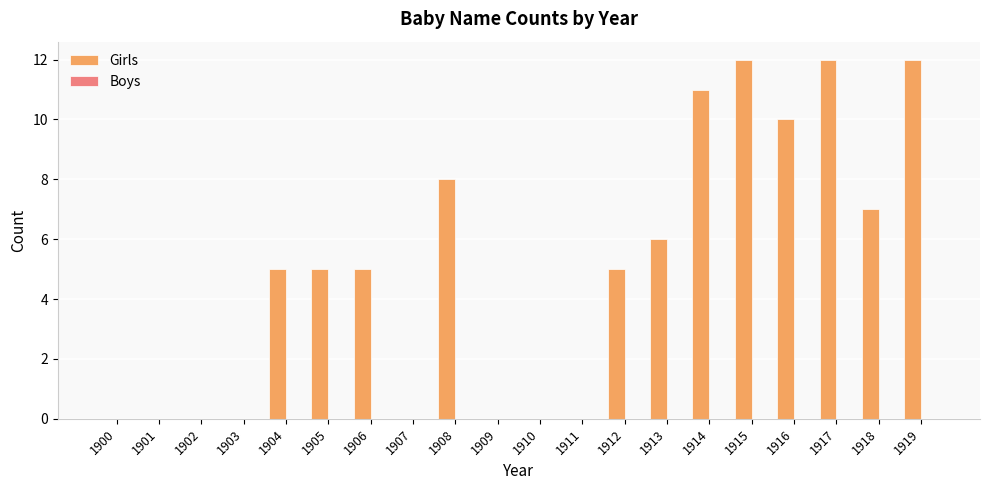

What is the greatest value displayed?

12